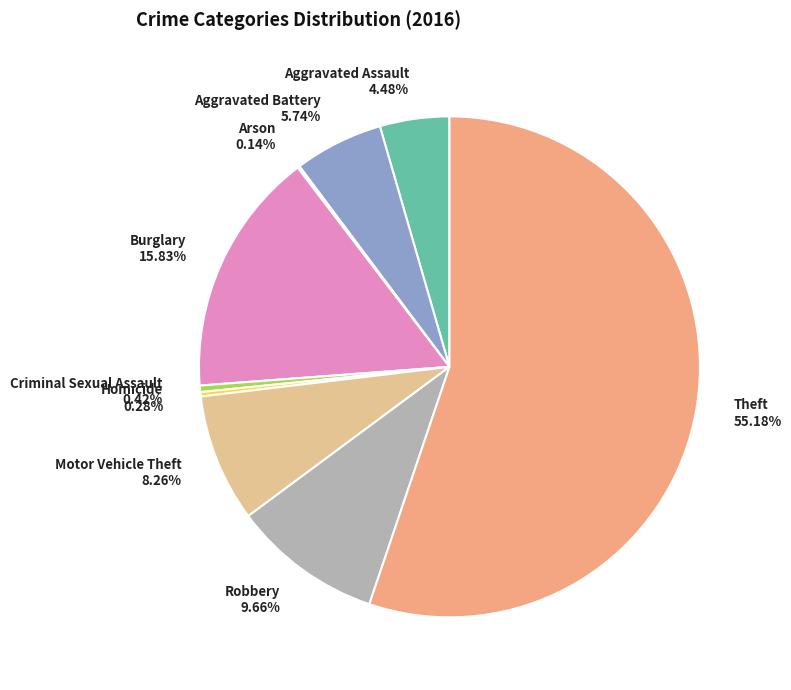

To the nearest percent, what is the difference between the largest and smallest slice percentages?

55%